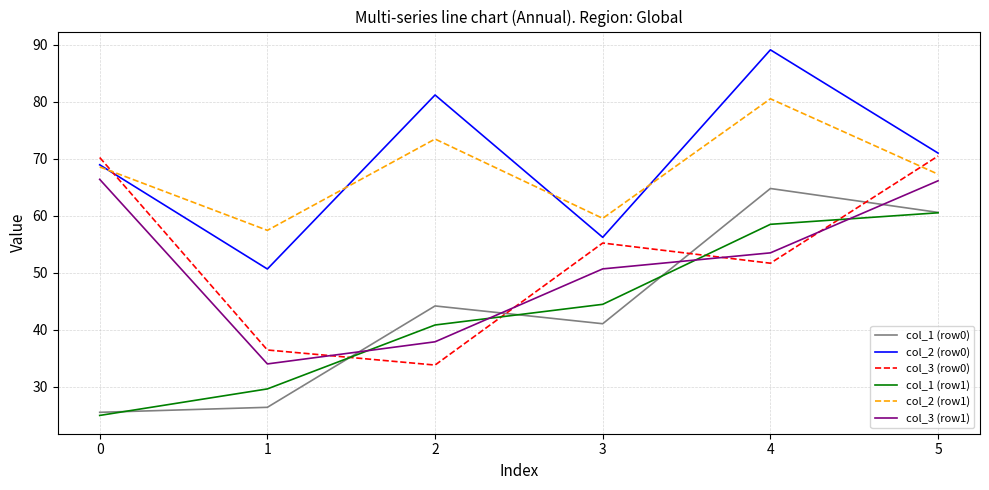

What is the difference between the second highest and second lowest values in the col_3 (row0) series?

33.7